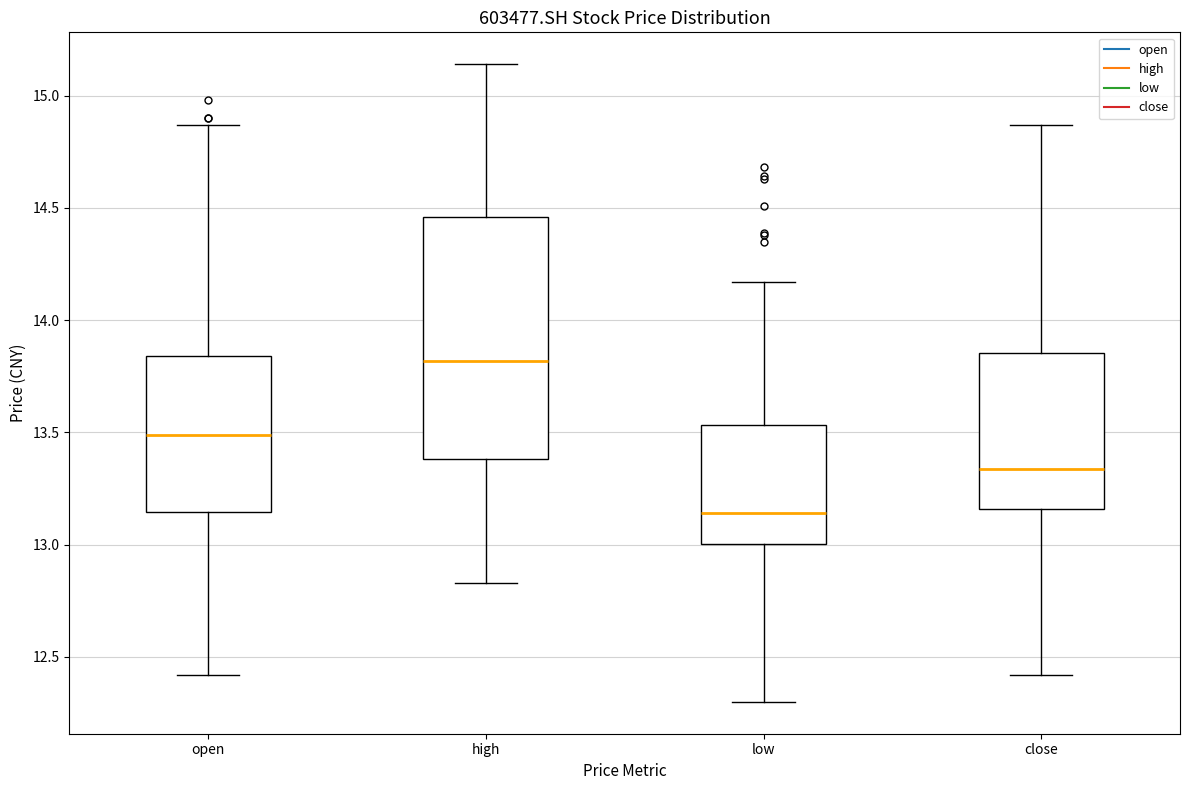

Where is the upper edge of the box for high on the y-axis? The values are not printed on the chart, so give them approximately, as read against the axis.

14.45